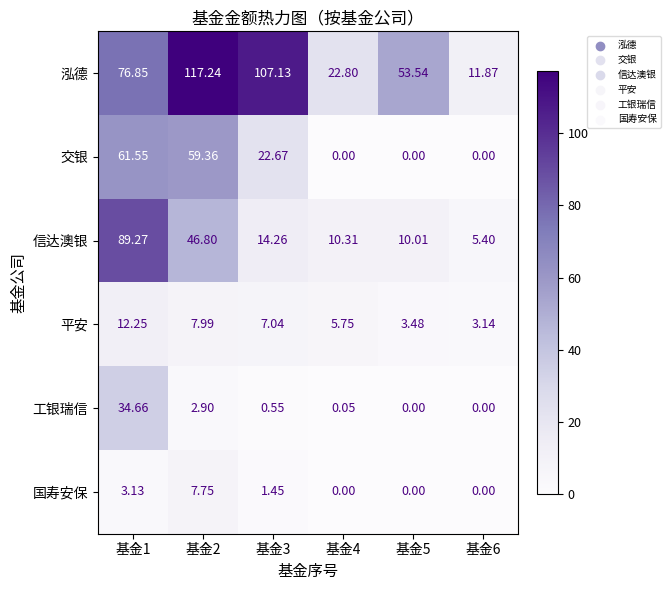

Rank the series by their maximum value, from lowest to highest.

国寿安保, 平安, 工银瑞信, 交银, 信达澳银, 泓德